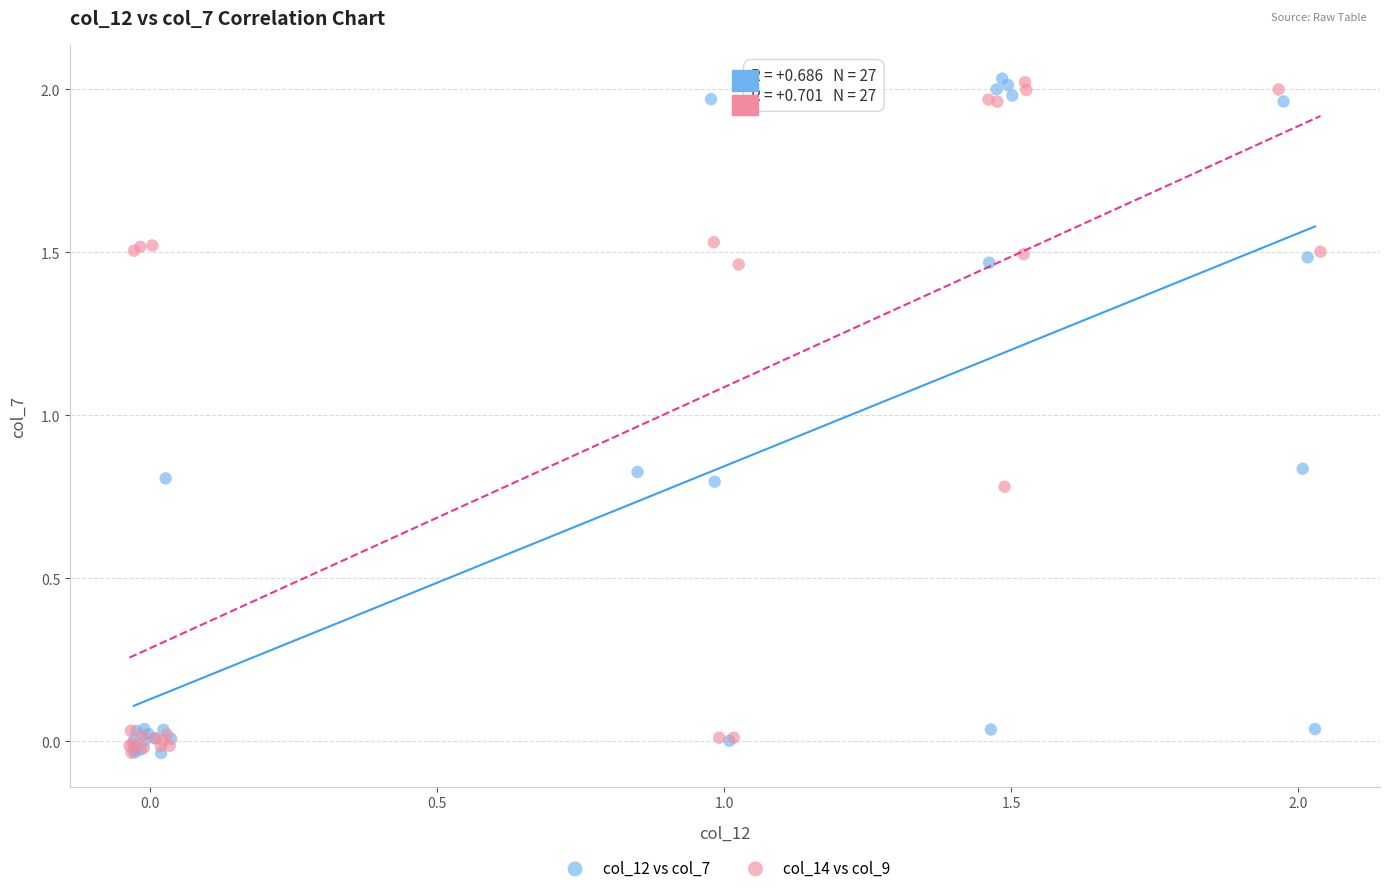

What are all the series names shown in the legend?

col_12 vs col_7, col_14 vs col_9